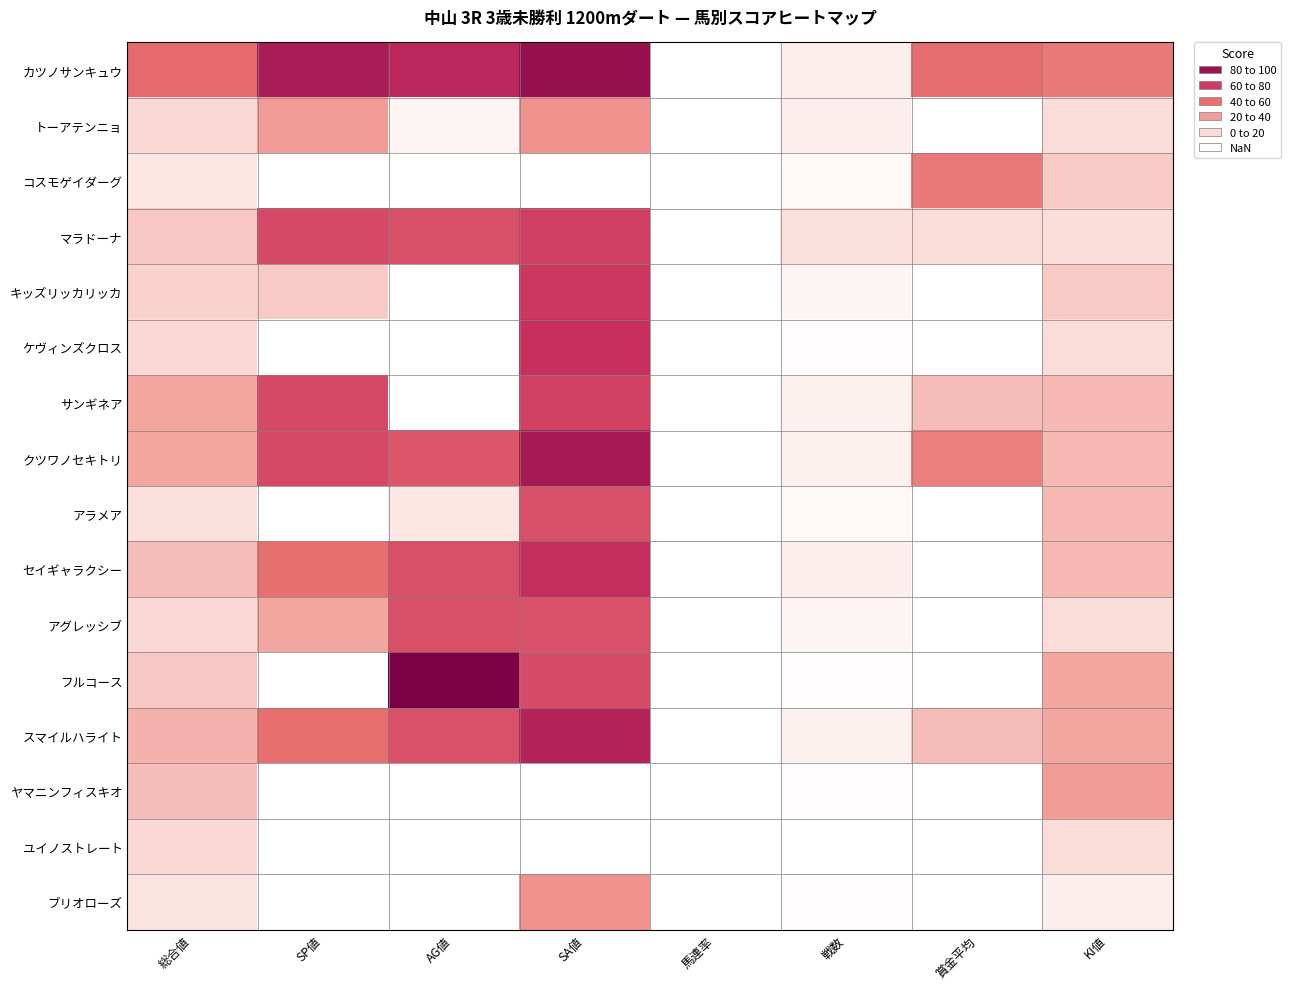

What is the maximum value shown in the chart?

100